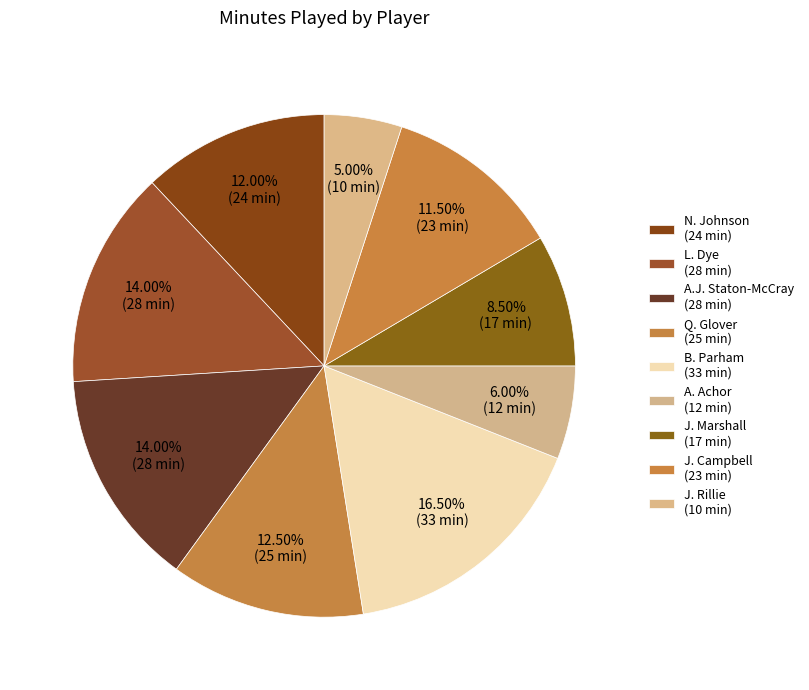

How many segments does this pie chart have?

9